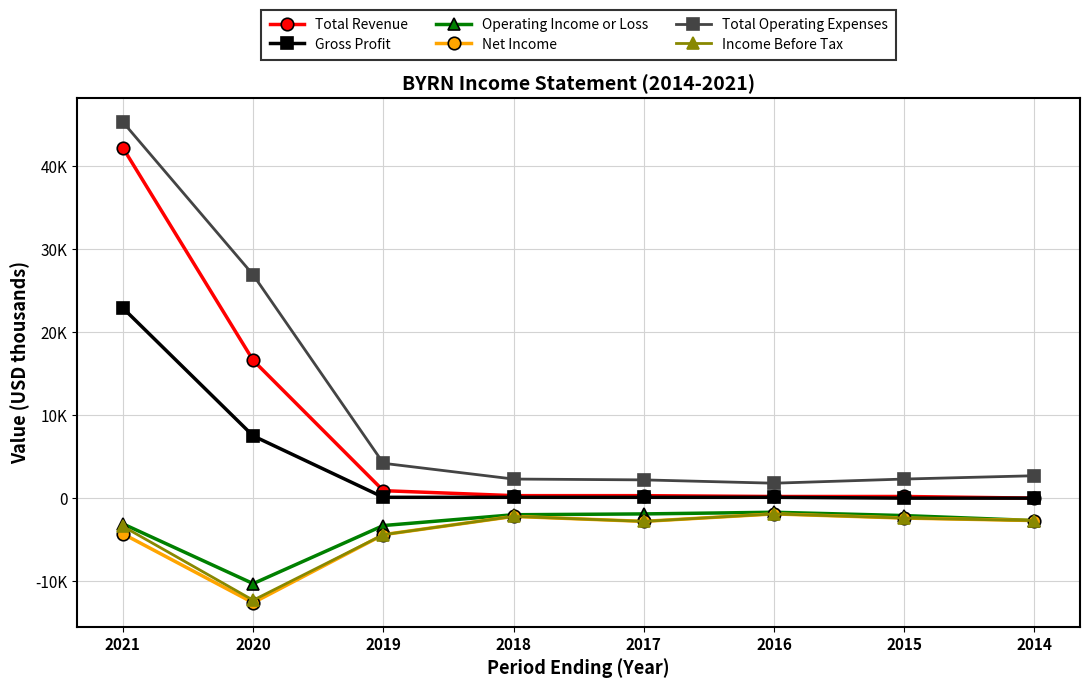

Does the chart have visible grid lines?

Yes